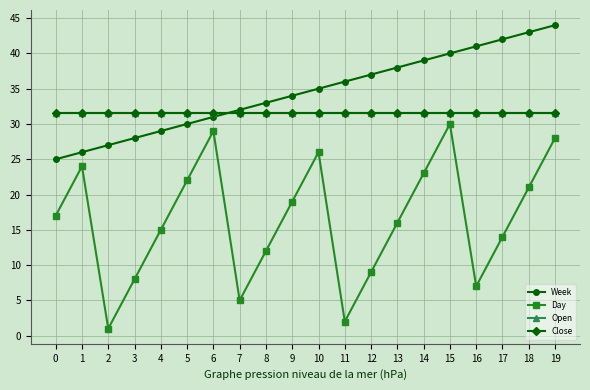

Does the chart have visible grid lines?

Yes